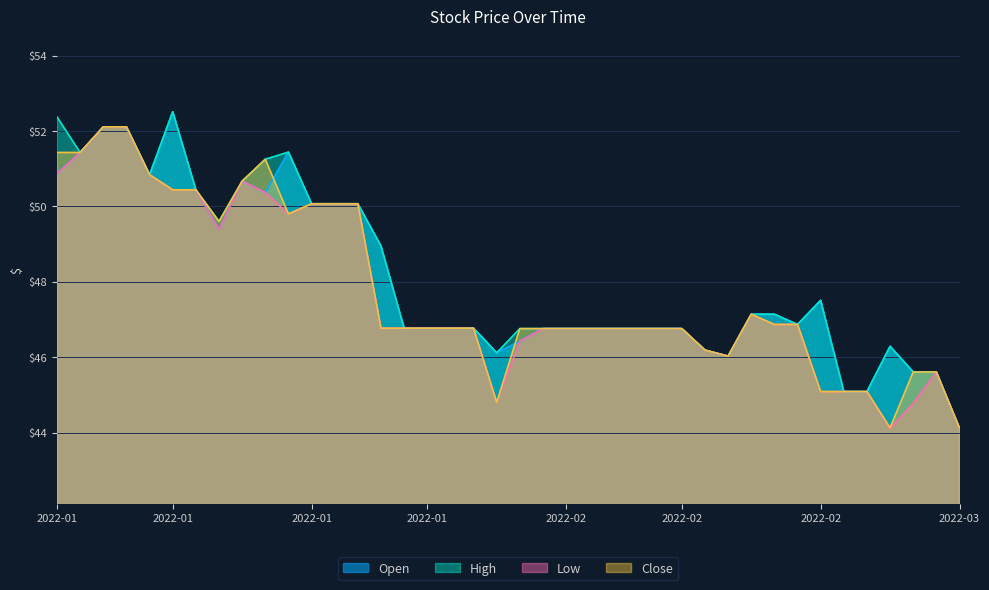

What is the minimum value shown in the chart?

44.1